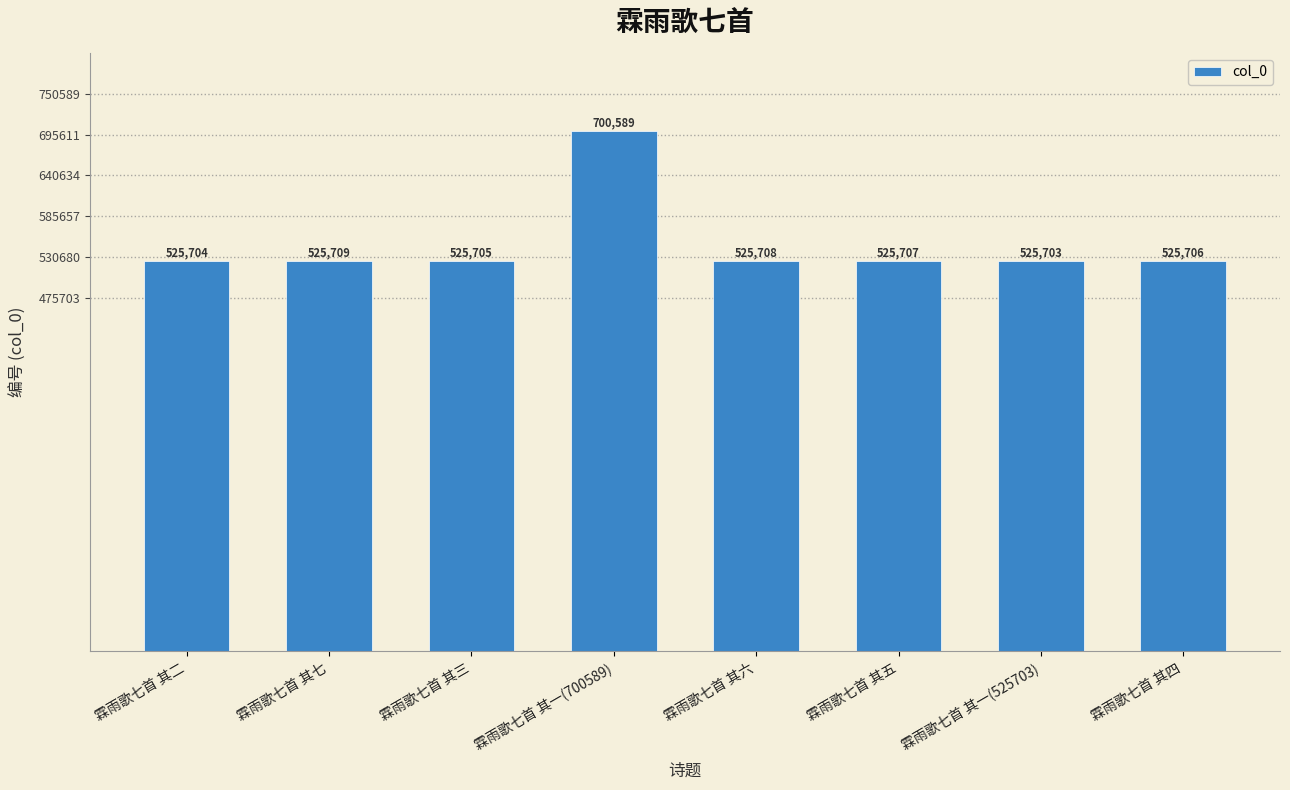

Which label corresponds to the largest value in the chart?

霖雨歌七首 其一(700589)